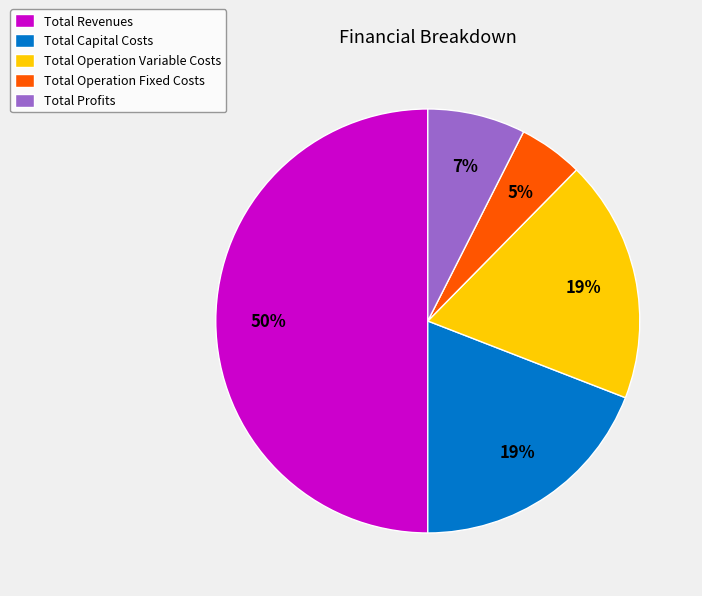

Does Total Operation Fixed Costs represent more than half of the total?

No